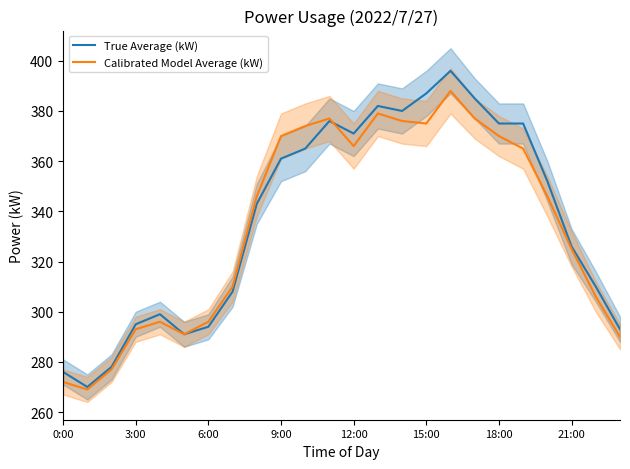

List the series in order of their overall mean, lowest first.

Calibrated Model Average (kW), True Average (kW)